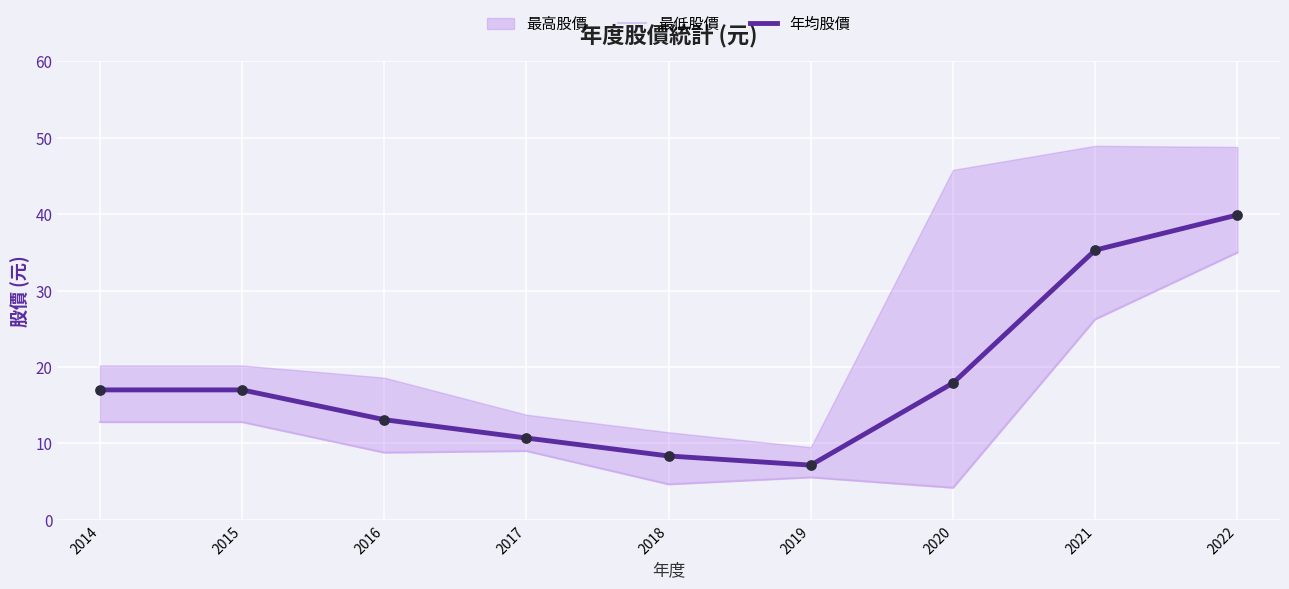

At which label does 年均股價 reach its peak?

2022